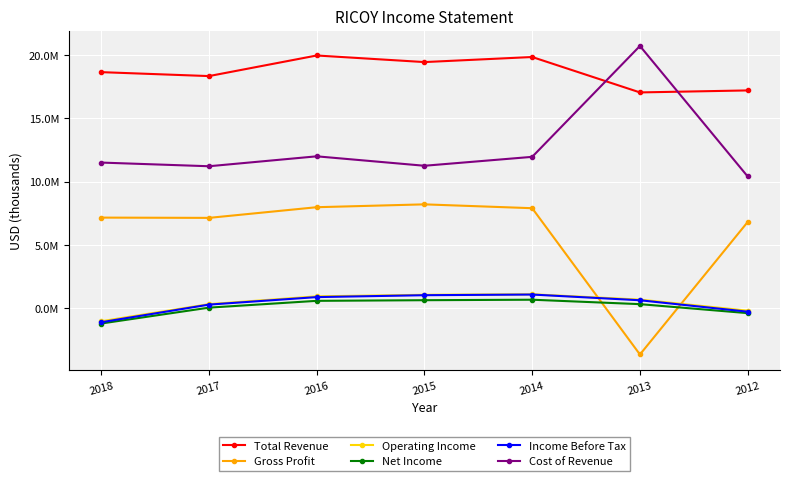

Does the chart have visible grid lines?

Yes